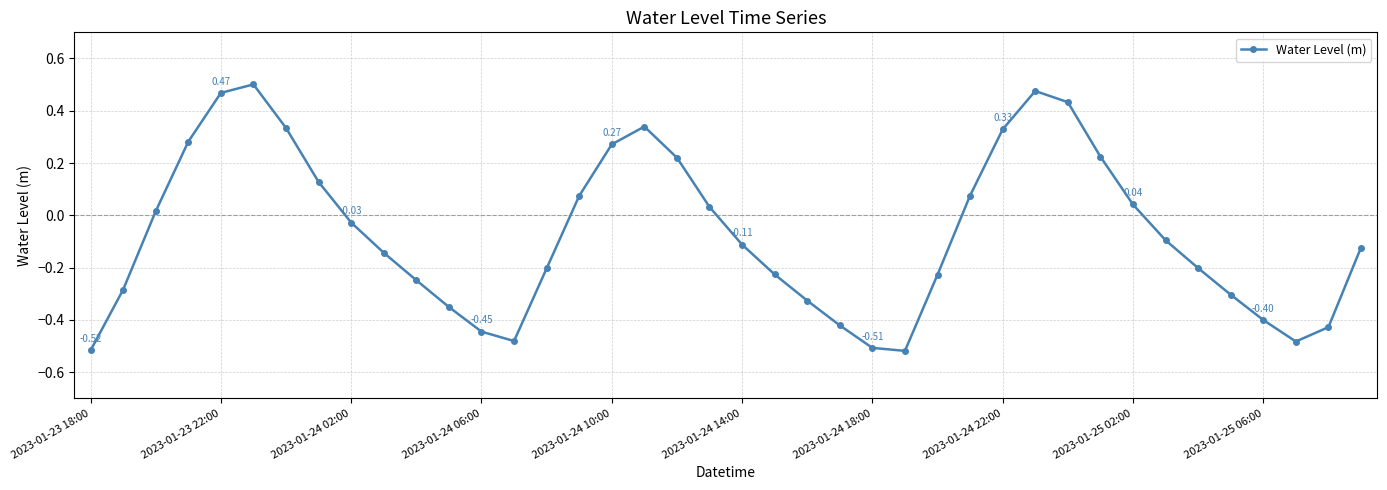

How many points are lower than both their immediate neighbors (excluding endpoints)?

3